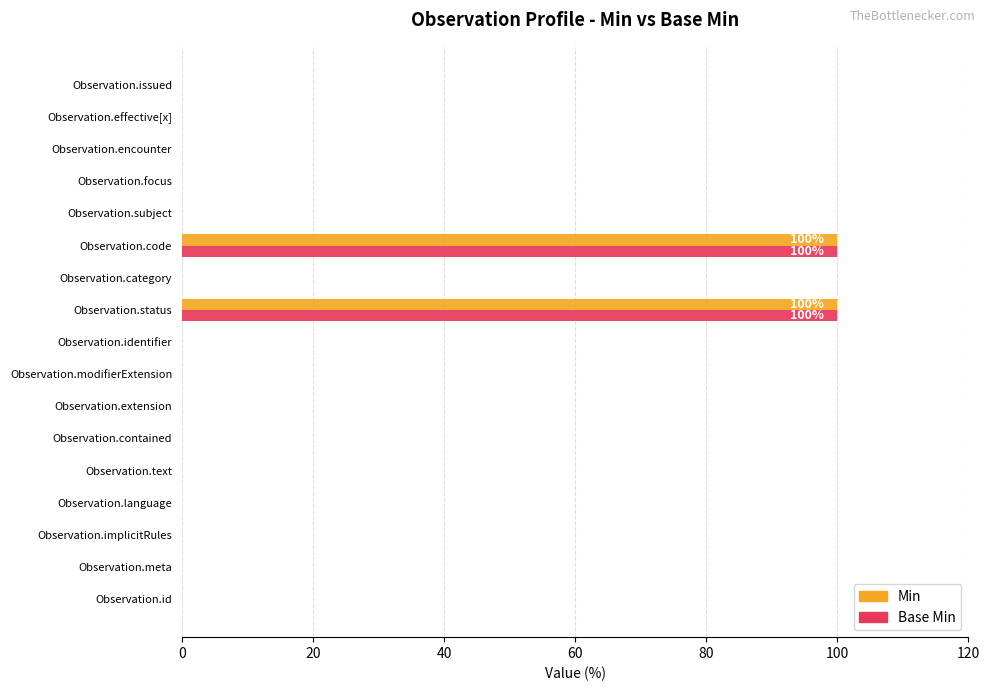

What is the maximum value for Min?

100